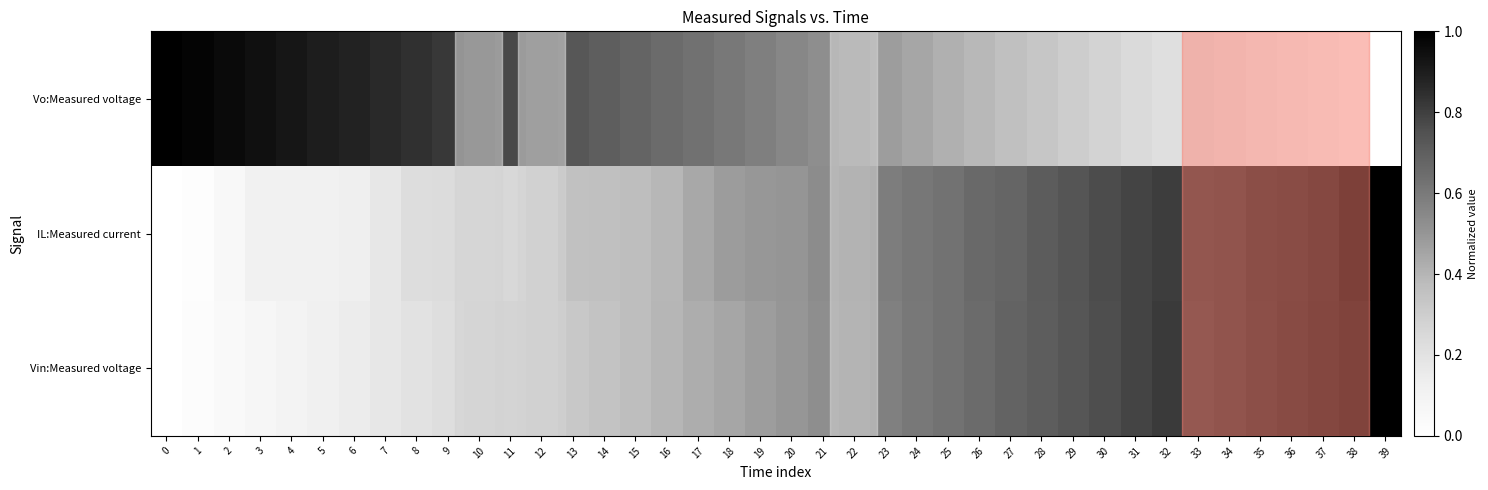

List the series in order of their peak value, highest first.

Vin:Measured voltage, Vo:Measured voltage, IL:Measured current